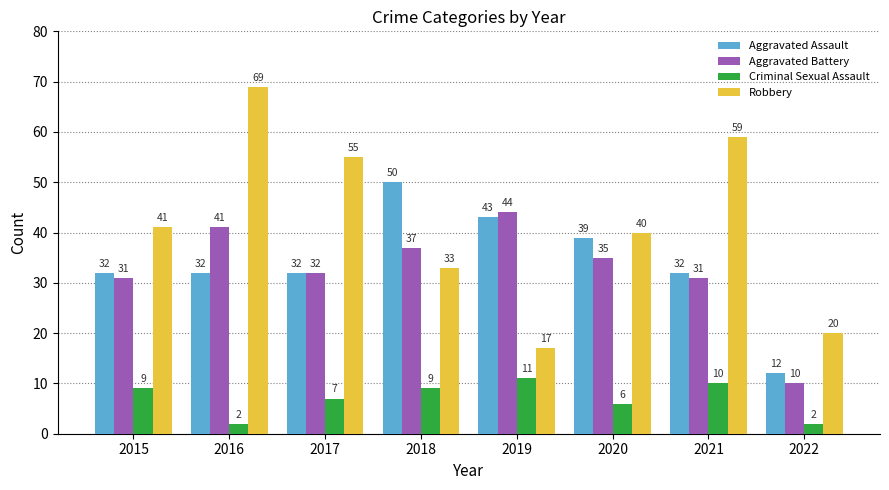

Reading left to right, what are all the values shown in this chart?

Aggravated Assault: 32	32	32	50	43	39	32	12
Aggravated Battery: 31	41	32	37	44	35	31	10
Criminal Sexual Assault: 9	2	7	9	11	6	10	2
Robbery: 41	69	55	33	17	40	59	20